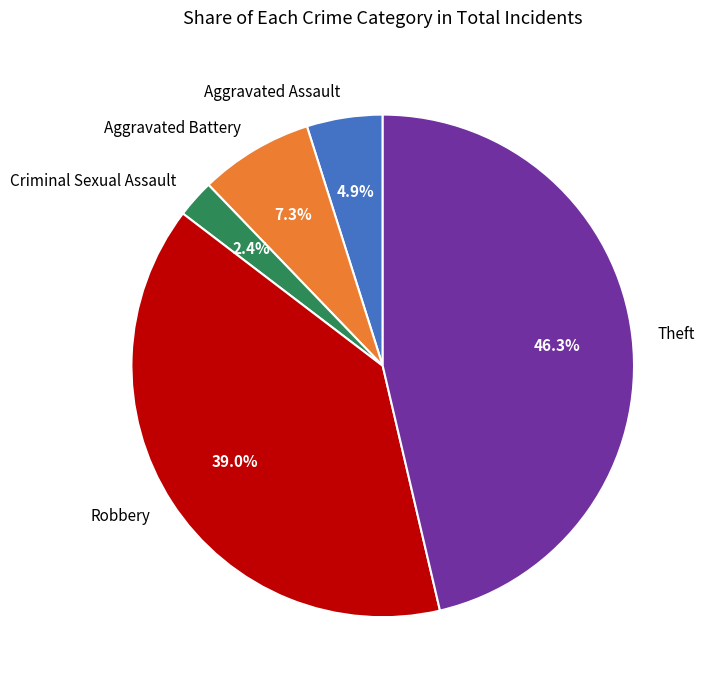

Is the sum of Aggravated Battery and Robbery greater than half?

No